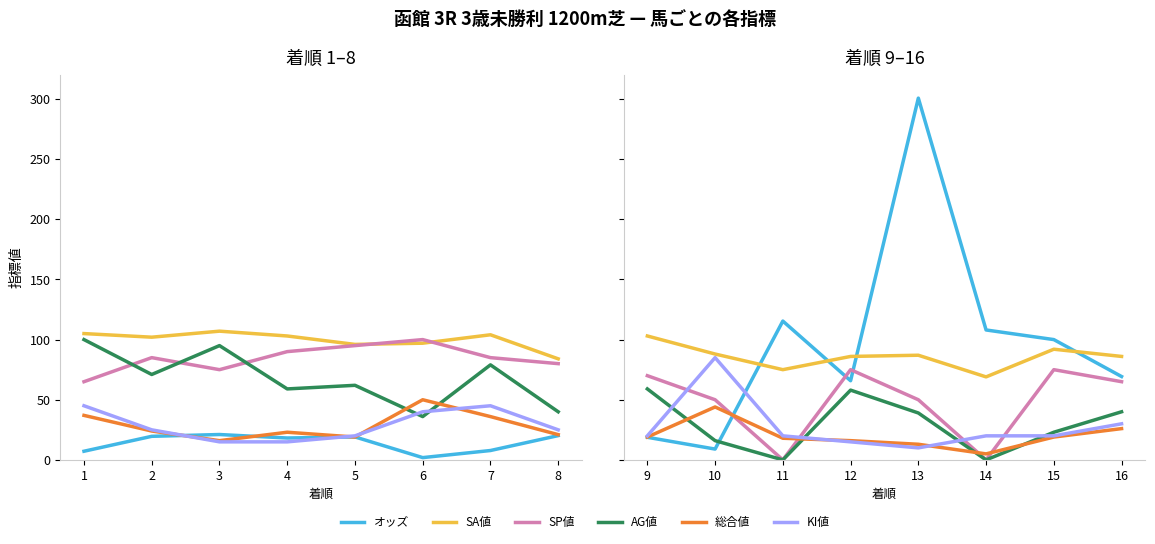

Where is the first local maximum for オッズ?

11